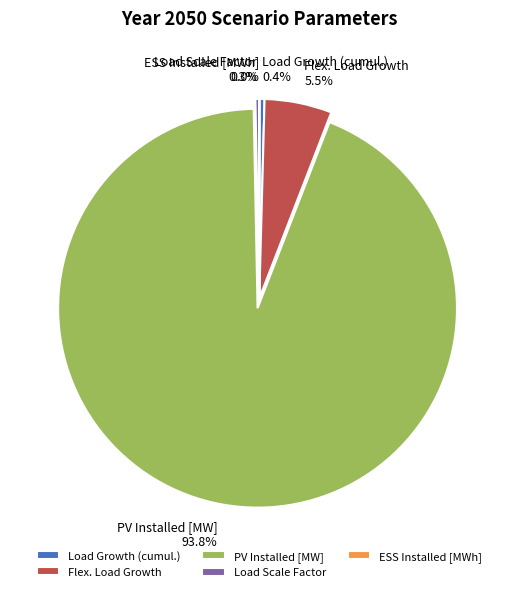

Does Flex. Load Growth represent more than half of the total?

No